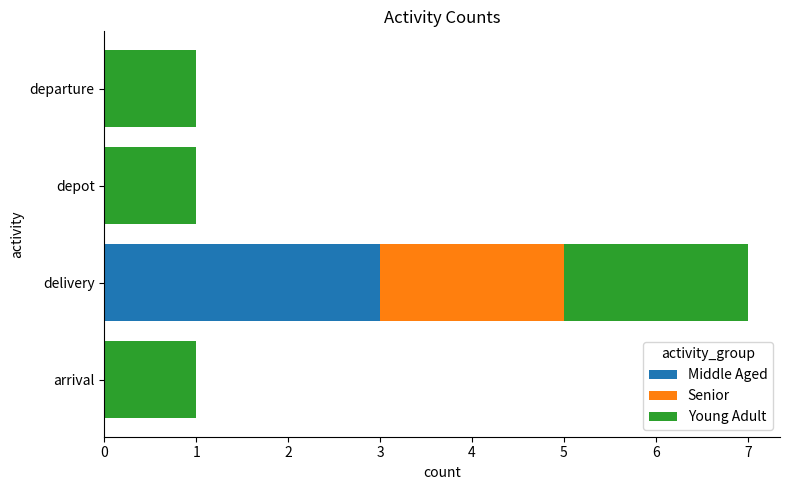

At which category is the sum across all series the highest?

delivery